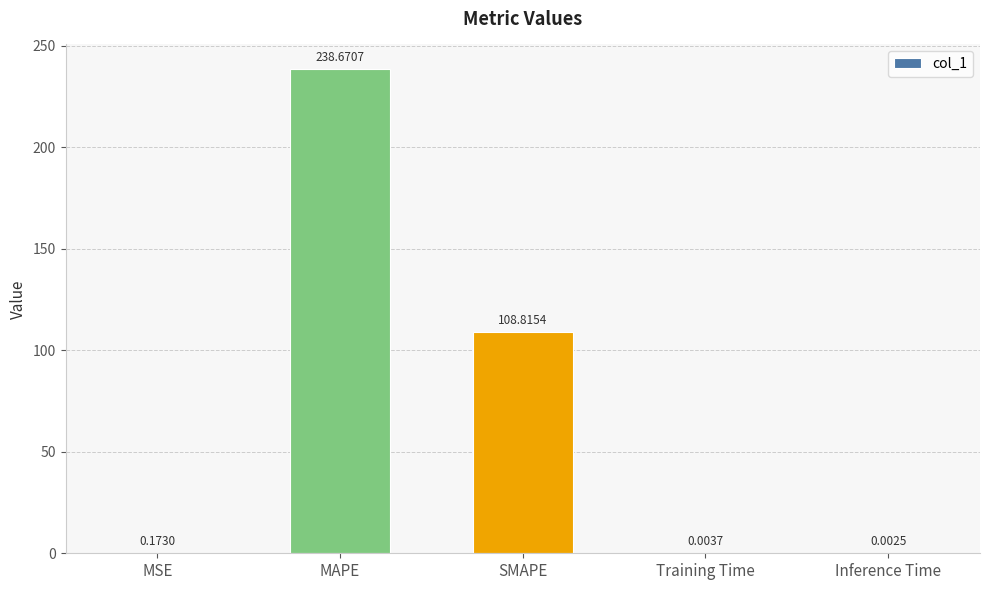

Which label corresponds to the largest value in the chart?

MAPE